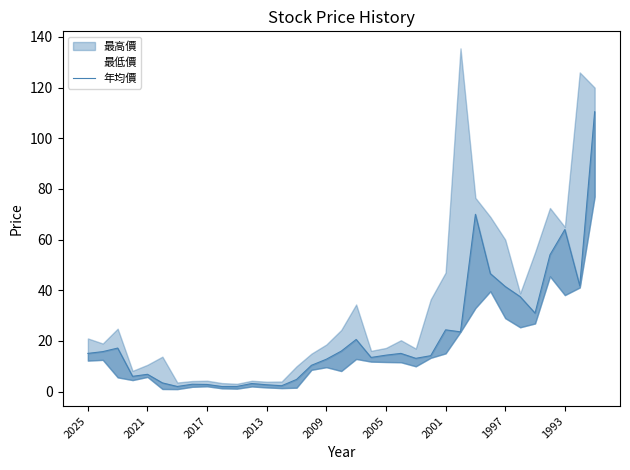

Approximately how many times larger is the value at 2009 compared to 14?

1.4